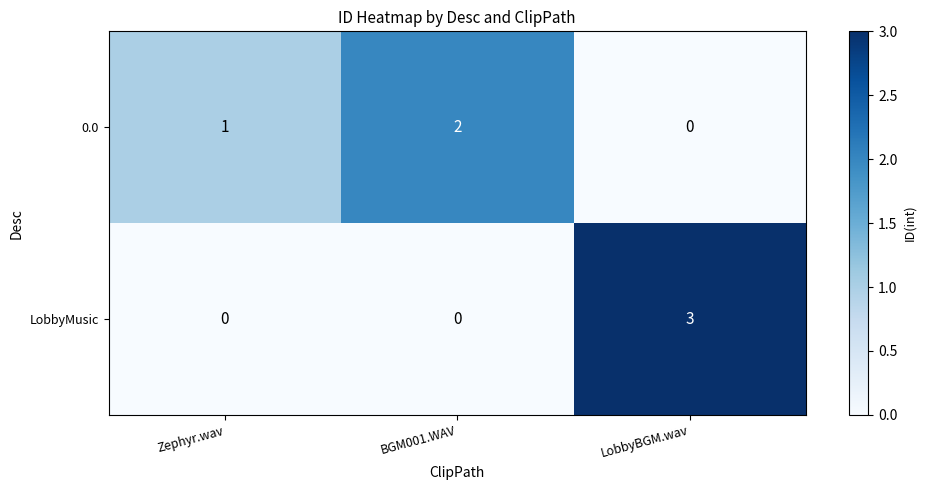

Which series has the widest spread of values?

LobbyMusic